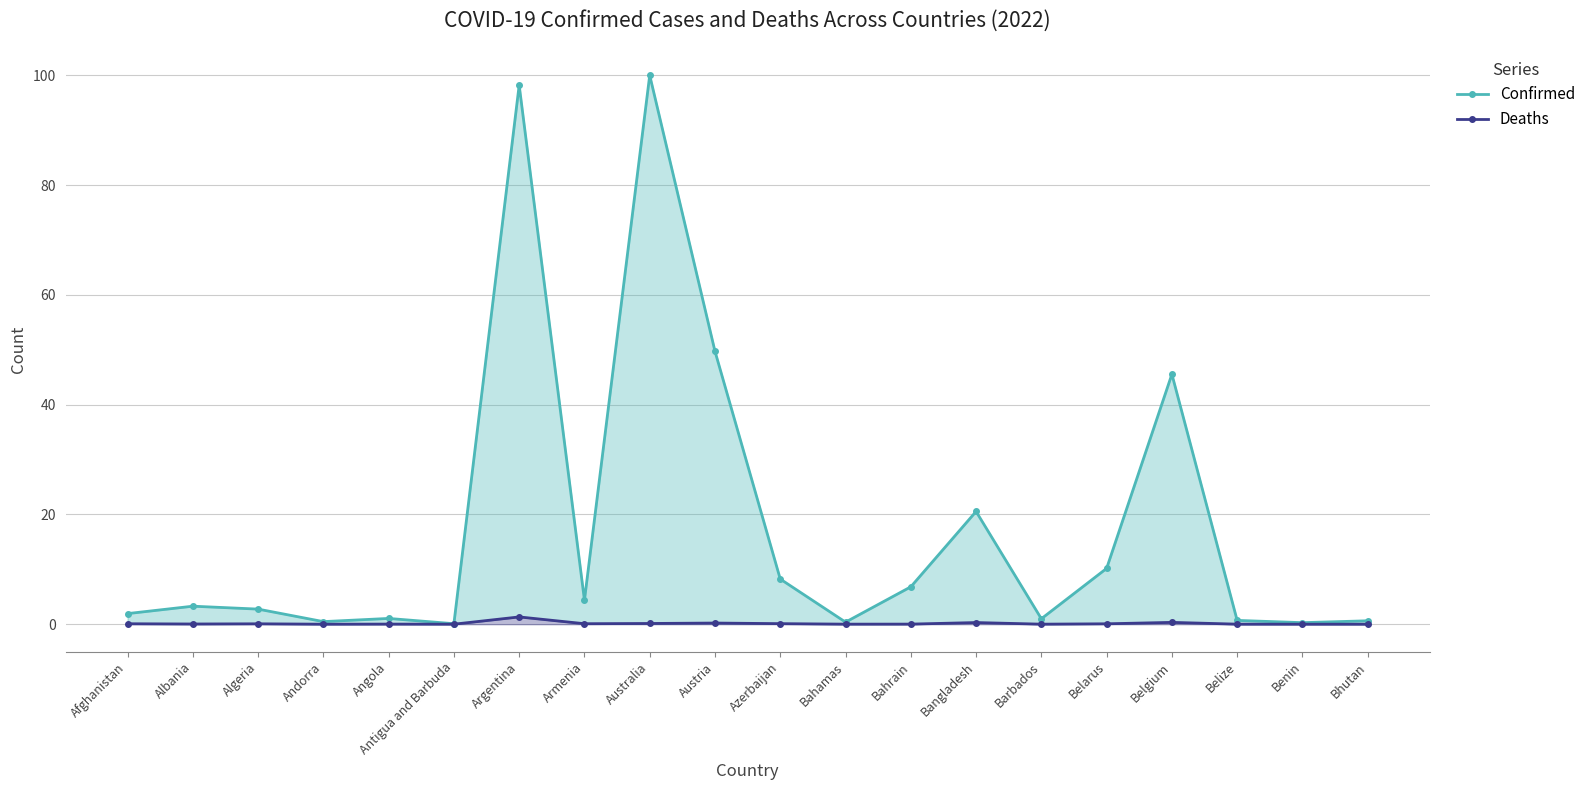

At which label does Confirmed first exceed 3?

Albania